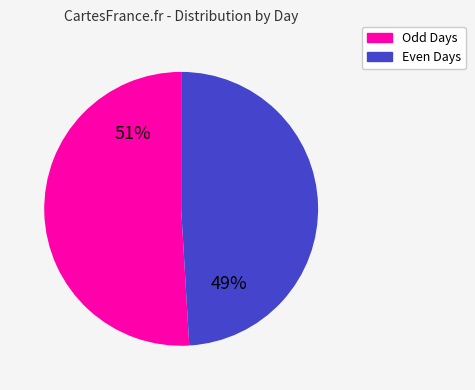

To the nearest percent, what is the average slice percentage?

50%